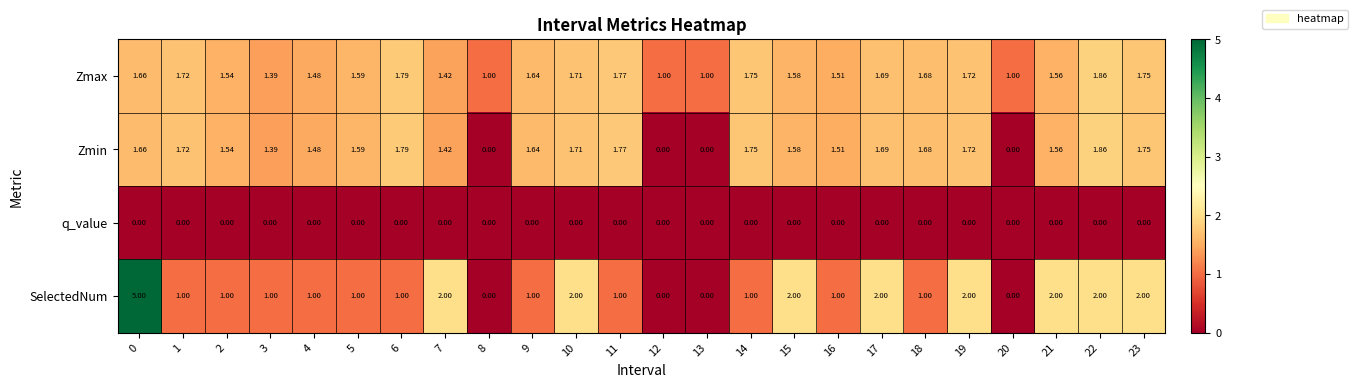

Which series has the largest range (max minus min)?

SelectedNum